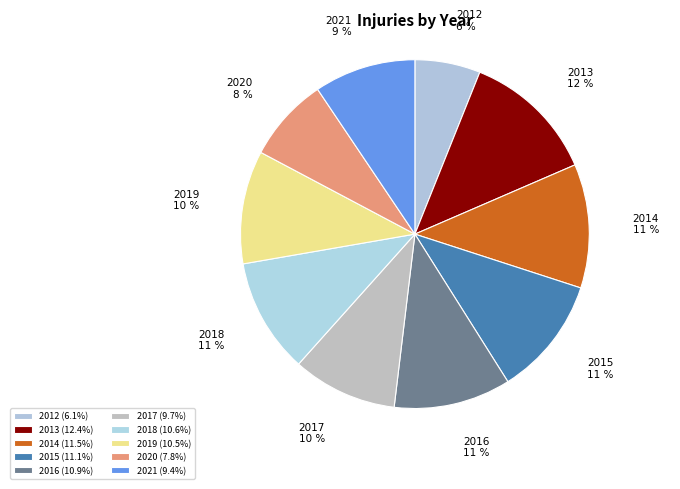

Is it true that 2015 is 11% of the pie?

True